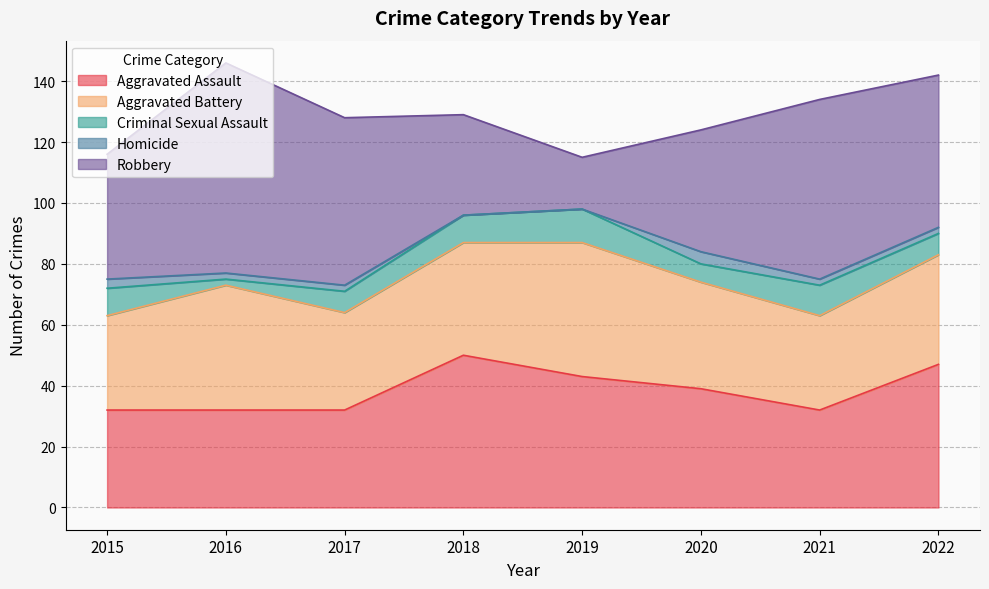

How many data points does each series have?

8